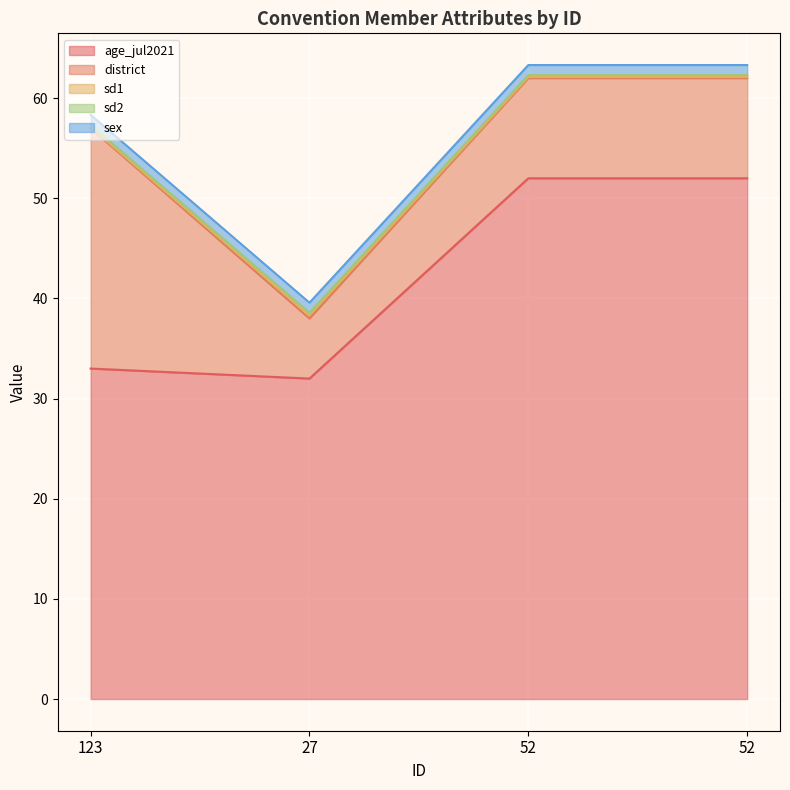

True or false: district and age_jul2021 intersect in this chart.

False